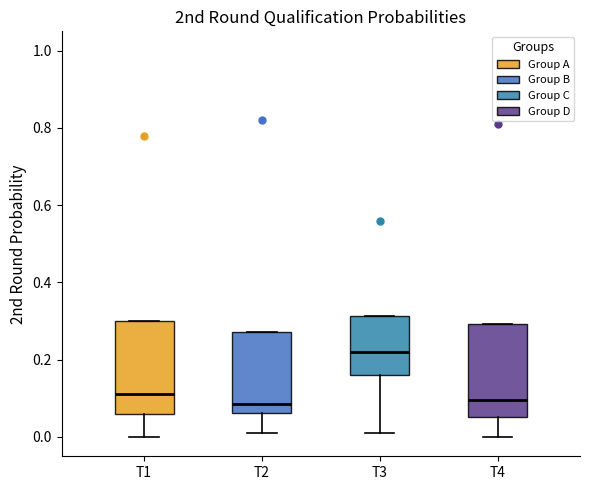

Reading left to right, read every box against the y-axis: the position of its median line, the range the box covers, and the ends of its whiskers. The values are not printed on the chart, so give them approximately, as read against the axis.

T1: median 0.12, box 0.06 to 0.30, whiskers 0.00 to 0.30
T2: median 0.08, box 0.06 to 0.28, whiskers 0.02 to 0.28
T3: median 0.22, box 0.16 to 0.32, whiskers 0.02 to 0.32
T4: median 0.10, box 0.06 to 0.30, whiskers 0.00 to 0.30